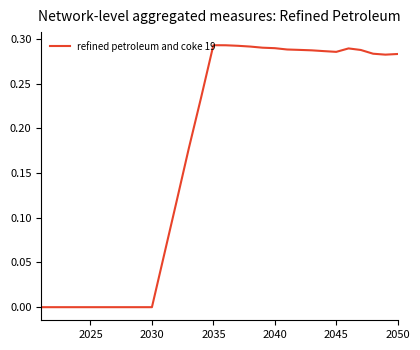

Does the chart display data point markers on the line(s)?

No